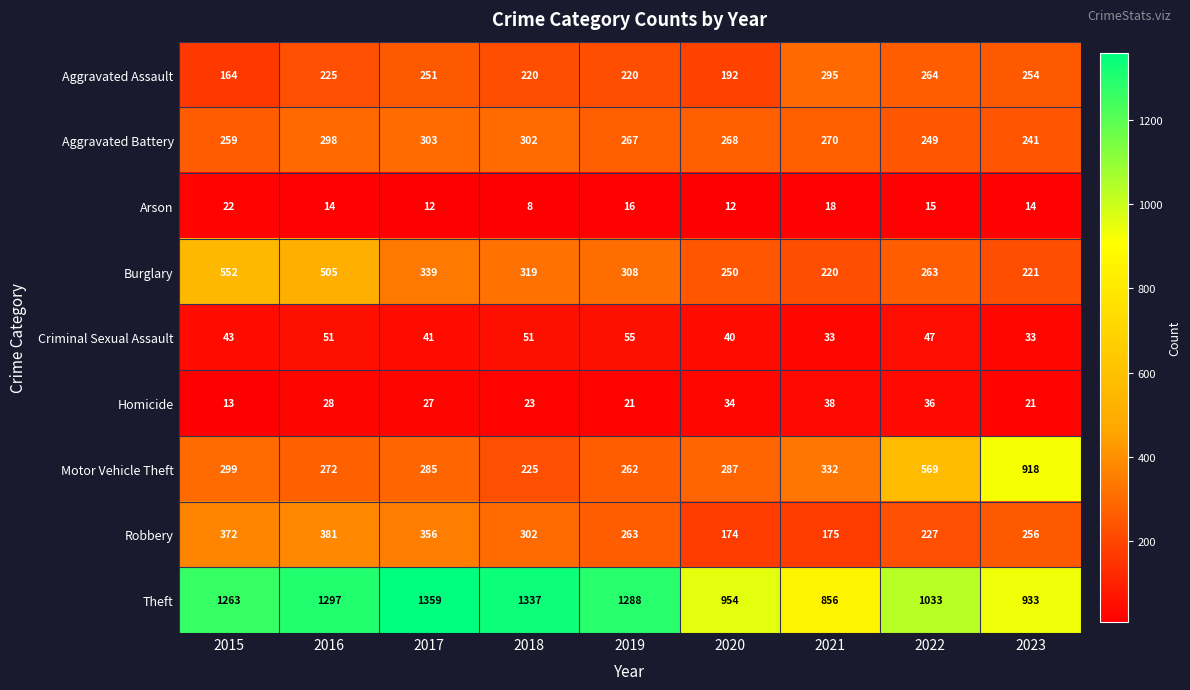

What is the spread (max minus min) of values at 2017?

1347